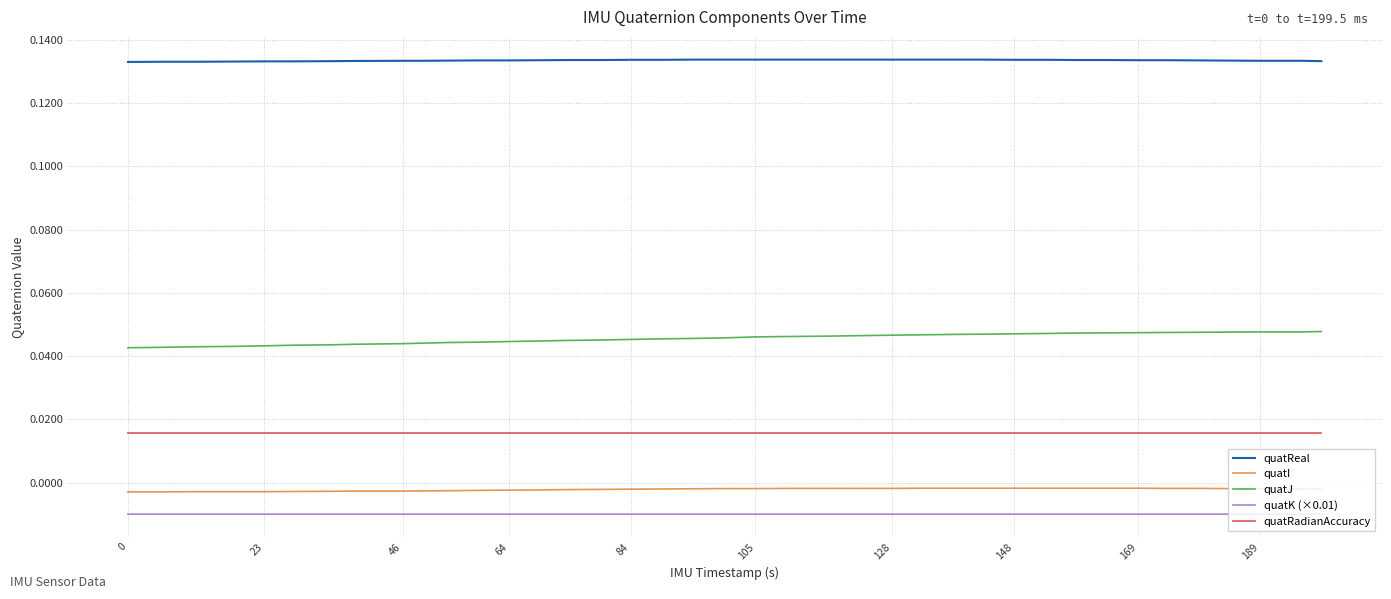

Rank the series by their maximum value, from highest to lowest.

quatReal, quatJ, quatRadianAccuracy, quatI, quatK (×0.01)